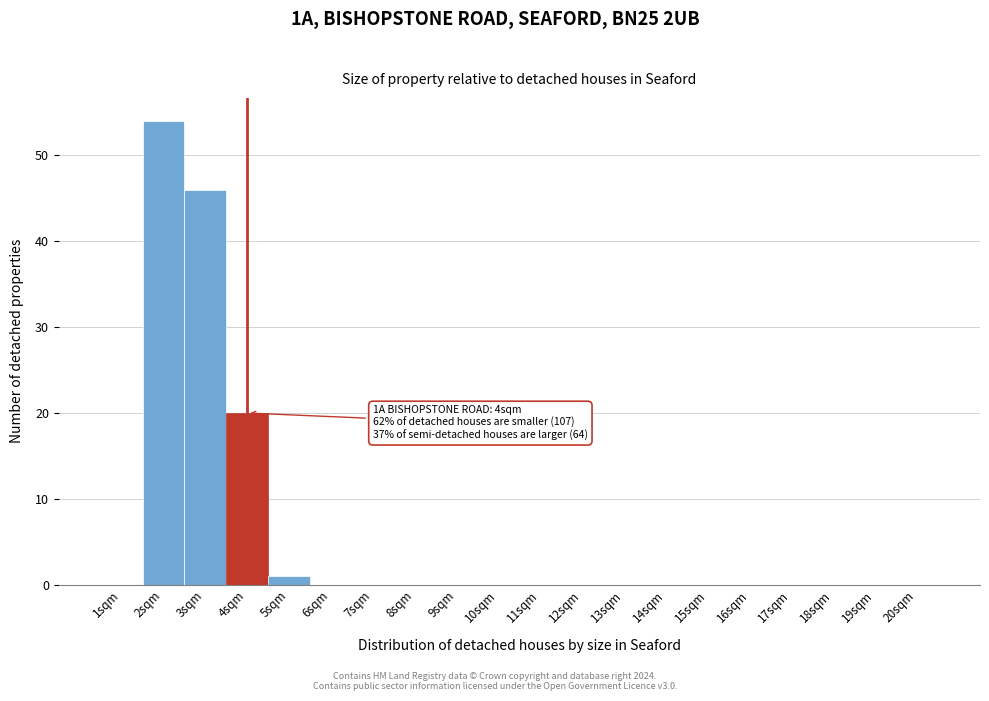

Which range on the x-axis has the tallest bar?

1.5 to 2.5